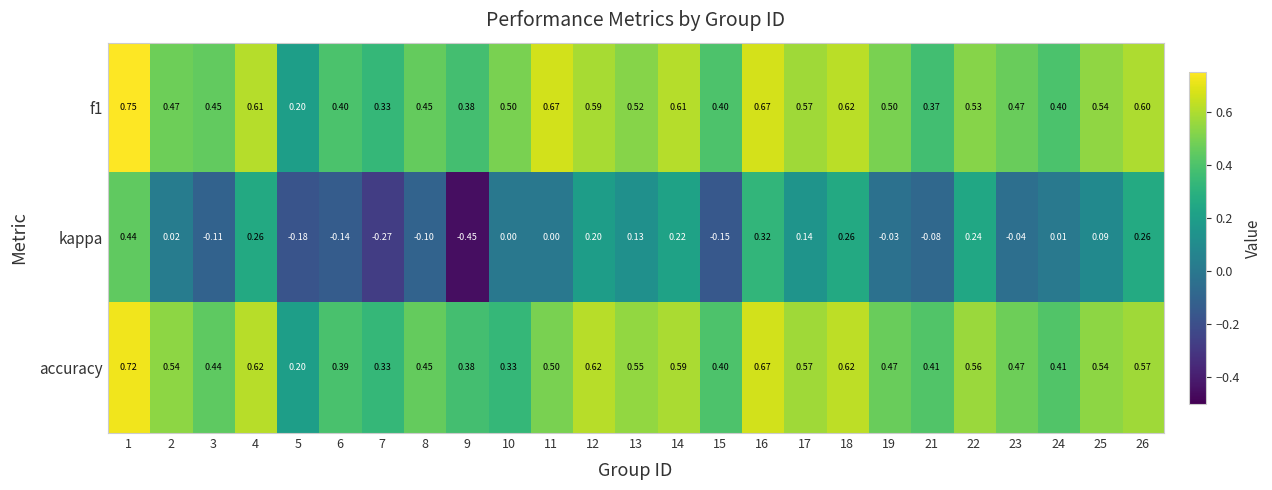

Which series has the widest spread of values?

kappa